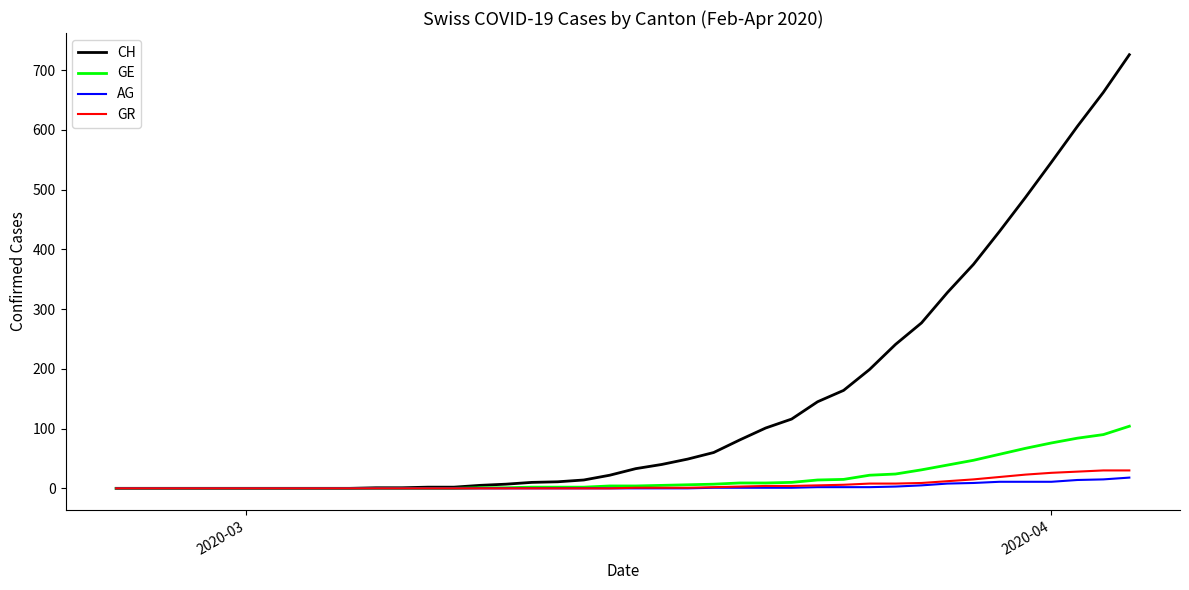

What are all the series names shown in the legend?

CH, GE, AG, GR